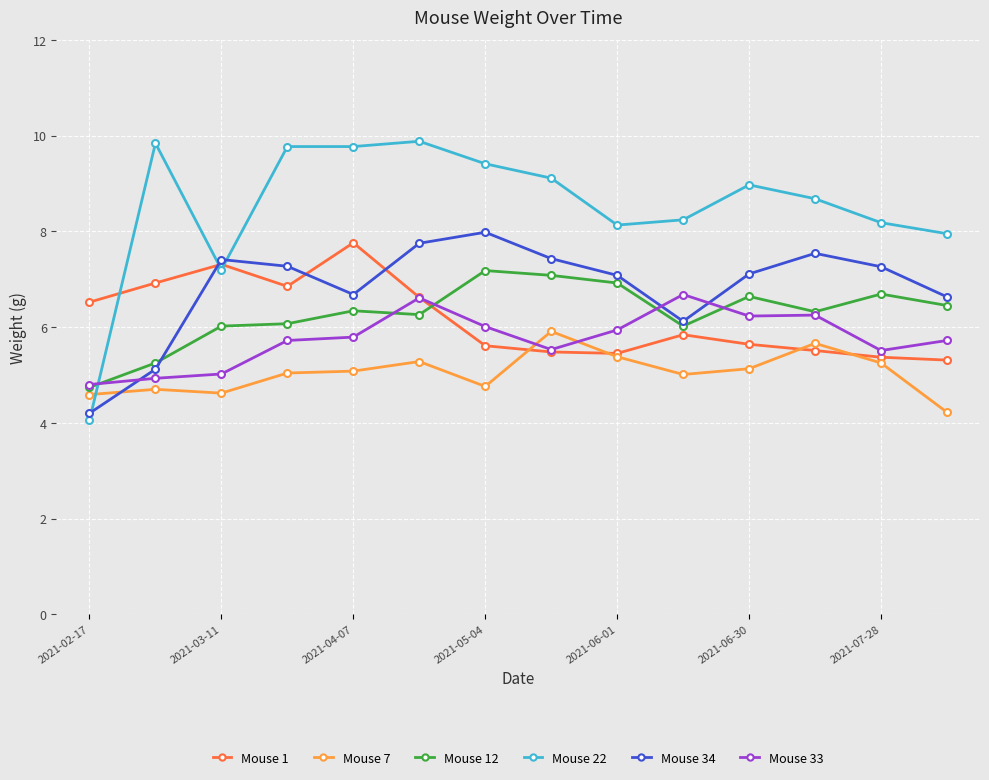

What is the greatest value displayed?

9.9